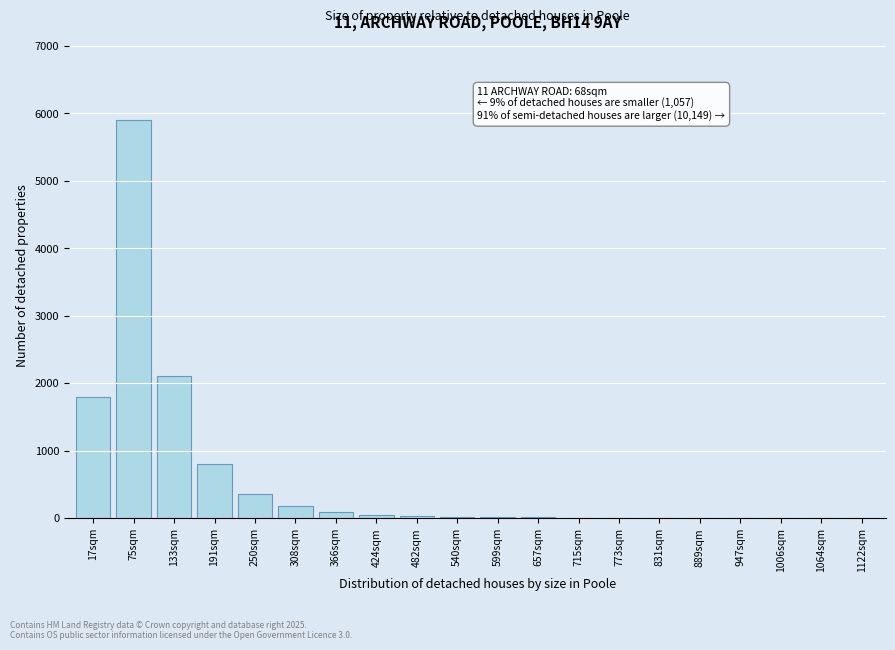

What is the greatest value displayed?

5900